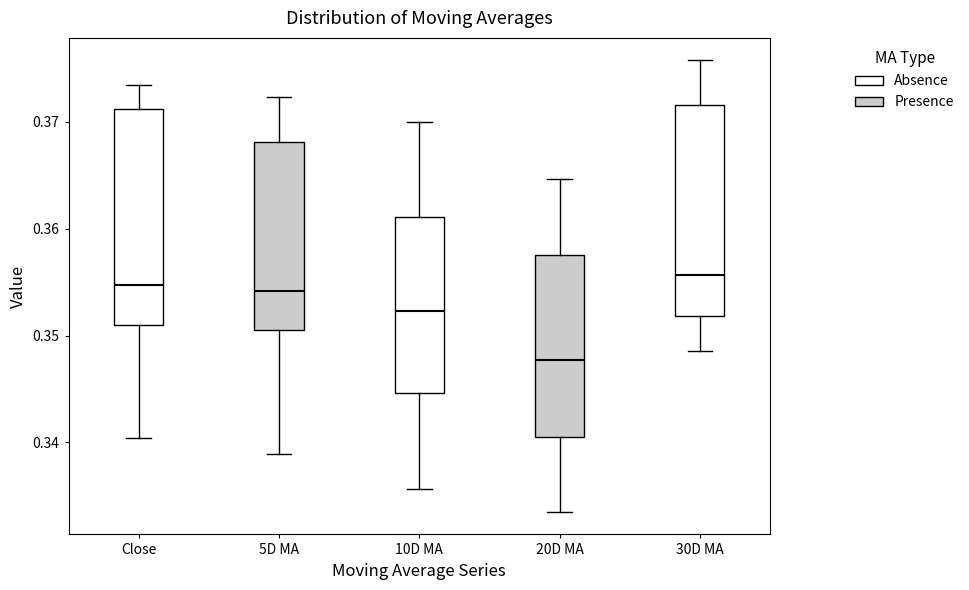

Reading left to right, transcribe this box plot: for each box, give where its median line is, the range the box spans, and where its two whiskers end, as read against the y-axis. The values are not printed on the chart, so give them approximately, as read against the axis.

Close: median 0.355, box 0.351 to 0.371, whiskers 0.340 to 0.373
5D MA: median 0.354, box 0.350 to 0.368, whiskers 0.339 to 0.372
10D MA: median 0.352, box 0.345 to 0.361, whiskers 0.336 to 0.370
20D MA: median 0.348, box 0.340 to 0.358, whiskers 0.334 to 0.365
30D MA: median 0.356, box 0.352 to 0.372, whiskers 0.349 to 0.376